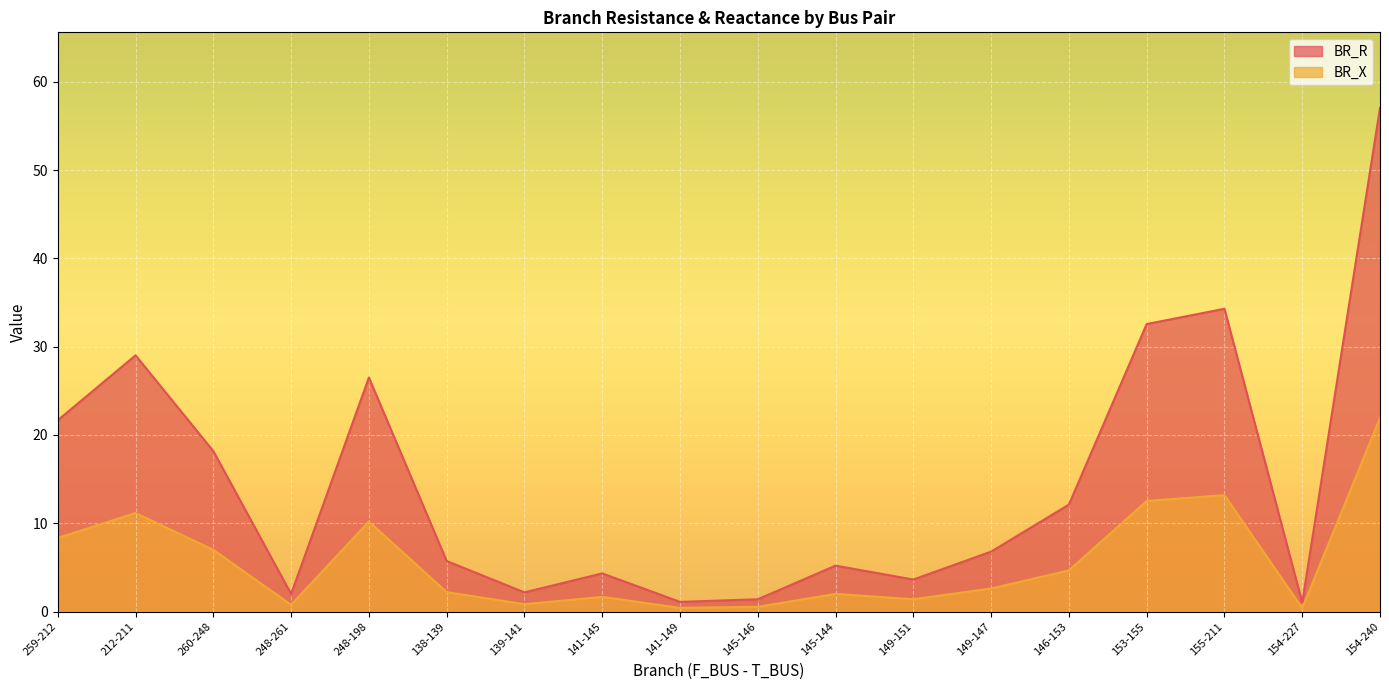

In BR_R, how many points are higher than both neighbors (excluding endpoints)?

5